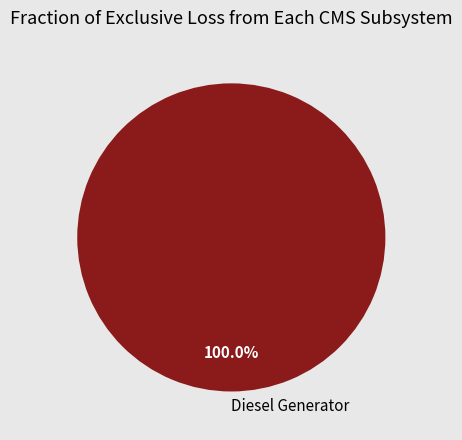

How many slices are in this pie chart?

1